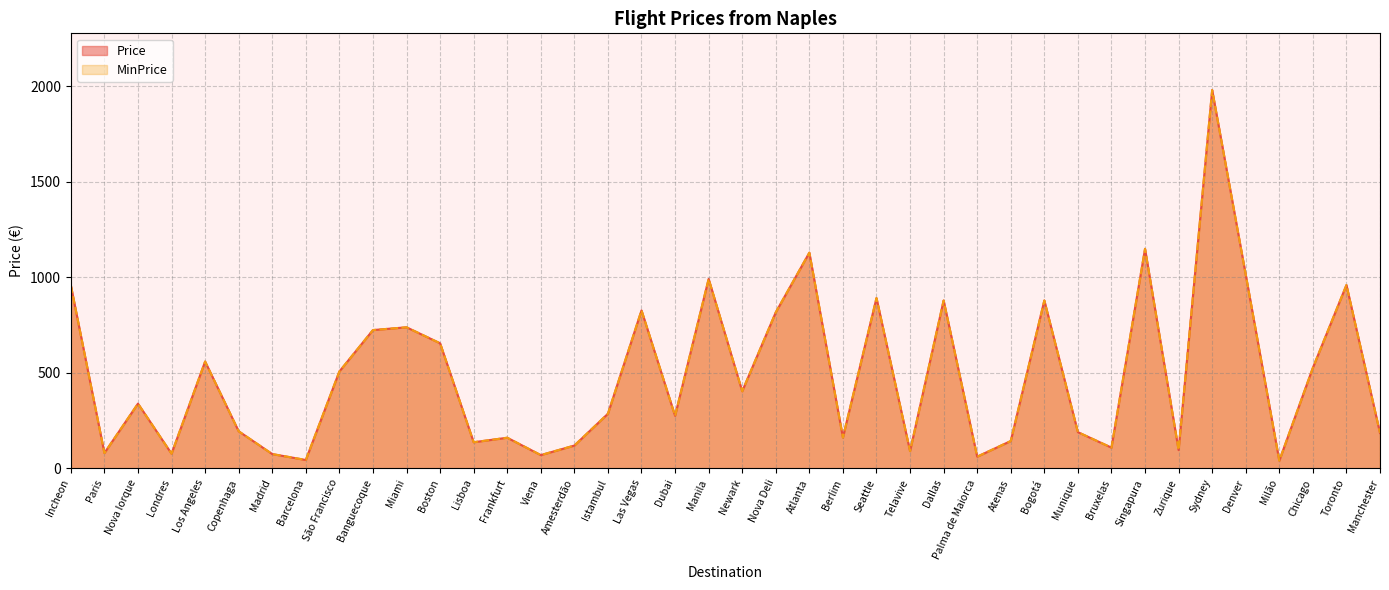

Which series has the largest range (max minus min)?

Price